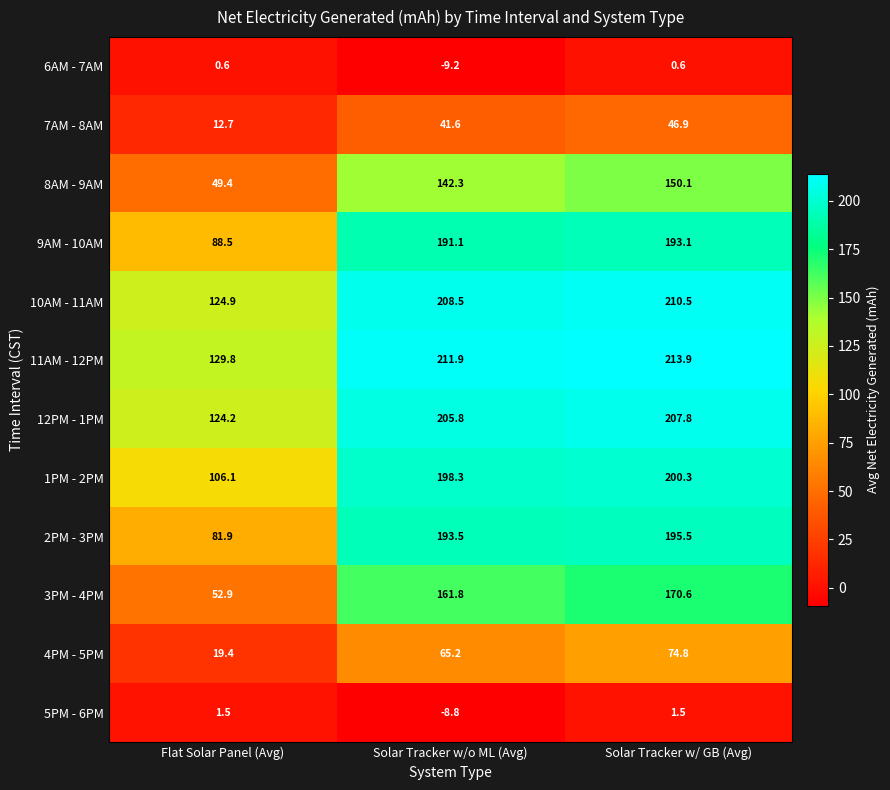

How many series are shown in this chart?

12